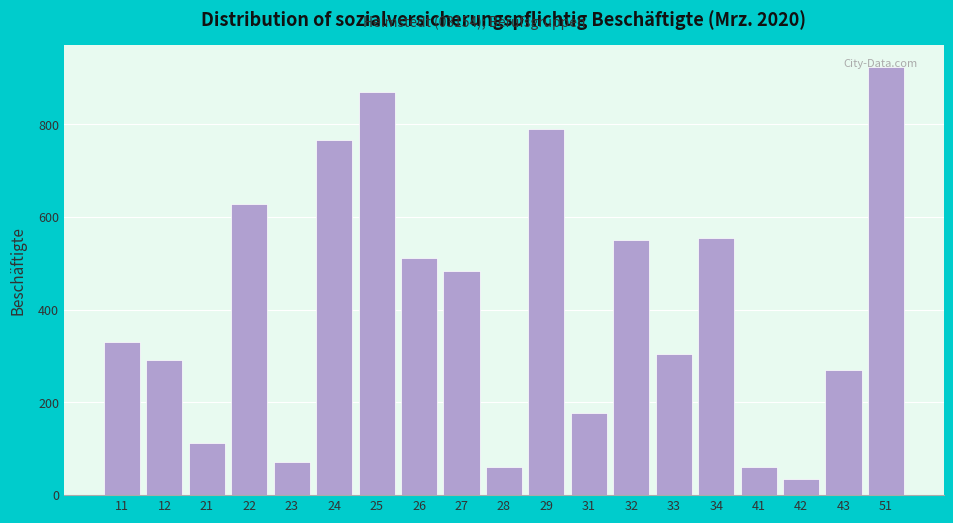

What is the value of the 13th bar from the left?

550